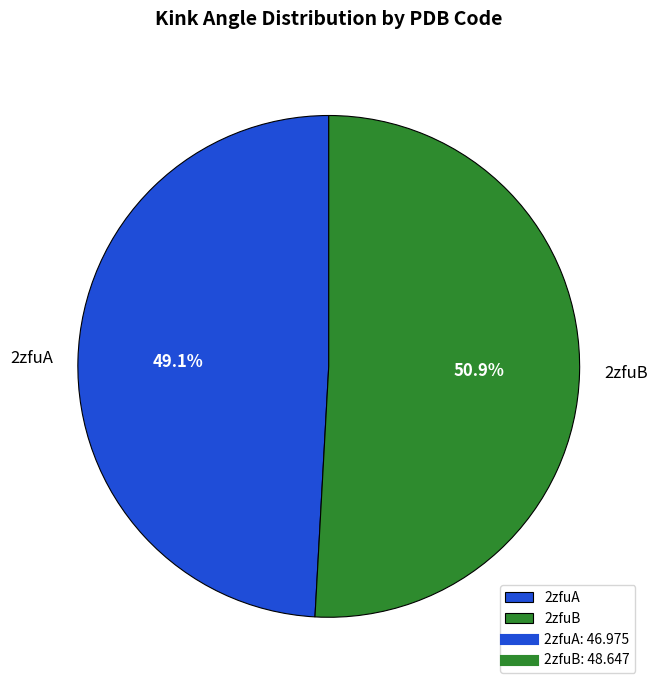

Rank the categories by value from highest to lowest.

2zfuB, 2zfuA